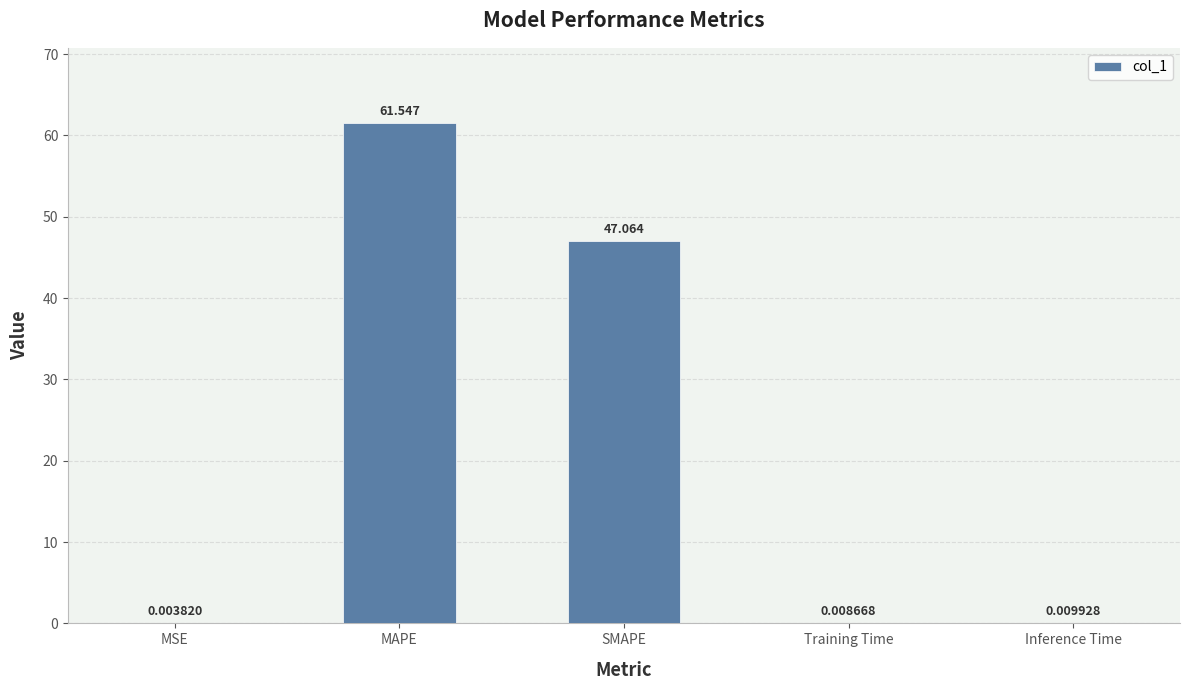

Which has a higher value, SMAPE or MSE?

SMAPE